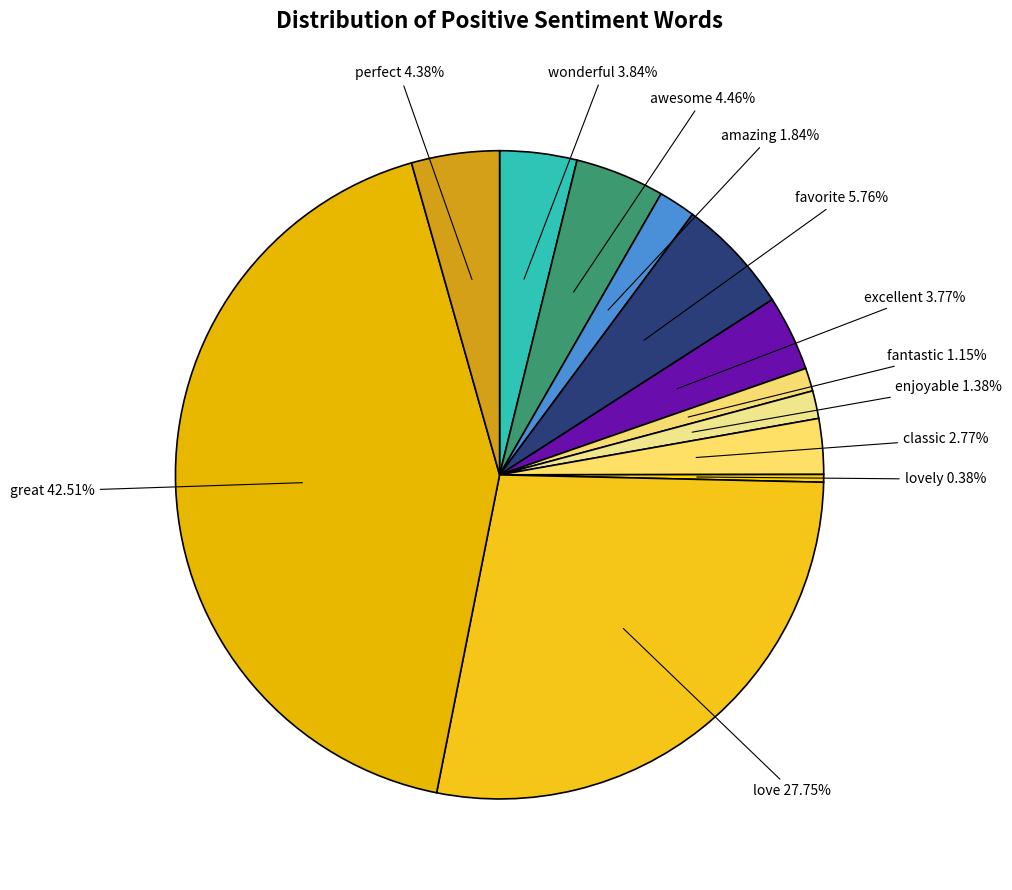

Between enjoyable and perfect, which is larger?

perfect